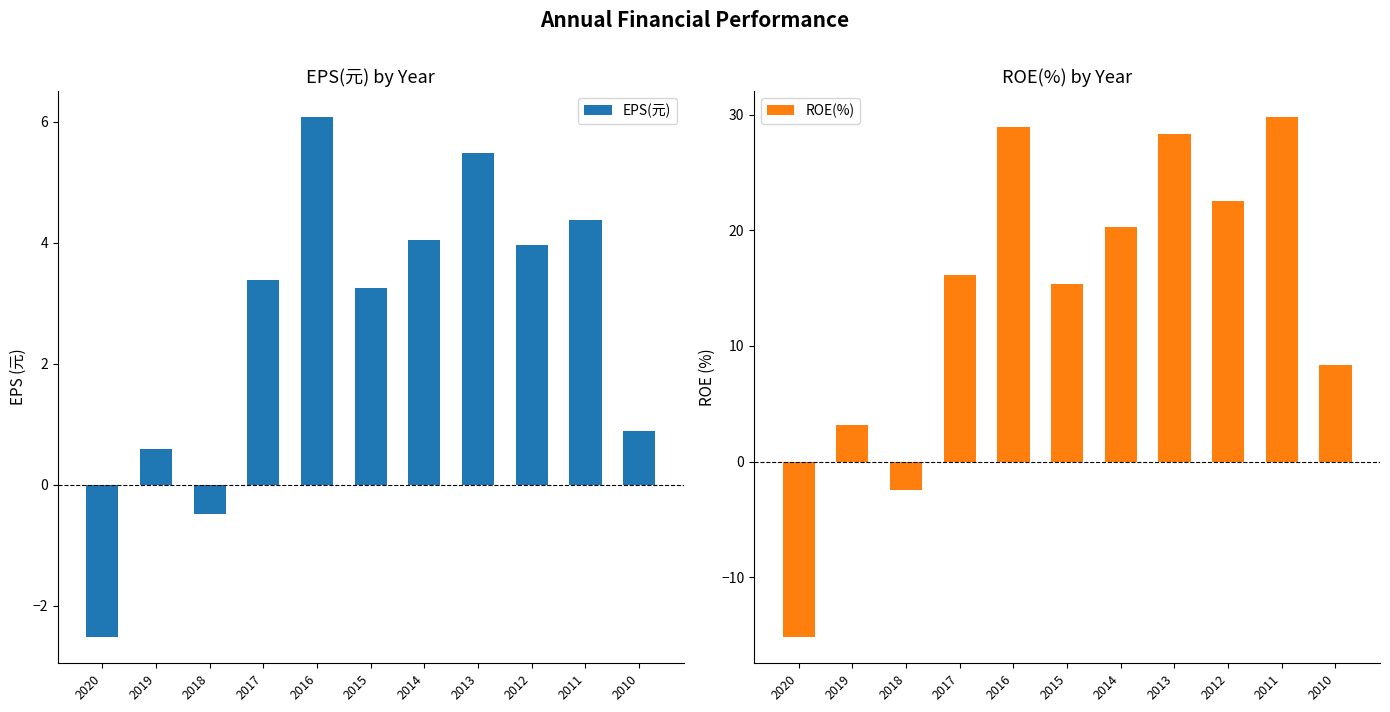

Reading right to left, transcribe all the data shown in this chart.

EPS(元): 2010=0.9	2011=4.4	2012=4.0	2013=5.5	2014=4.0	2015=3.3	2016=6.1	2017=3.4	2018=-0.5	2019=0.6	2020=-2.5
ROE(%): 2010=8.3	2011=29.8	2012=22.5	2013=28.3	2014=20.3	2015=15.4	2016=28.9	2017=16.1	2018=-2.4	2019=3.2	2020=-15.2